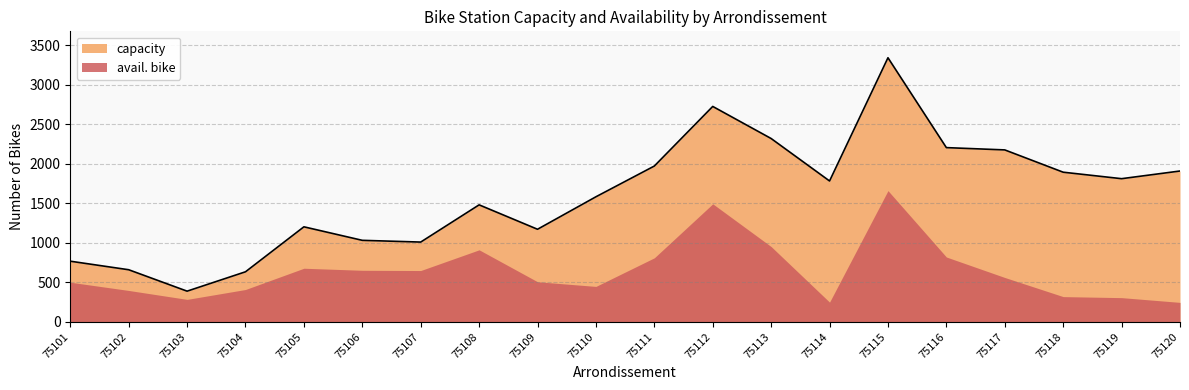

True or false: the data shows 634 at 75104.

True